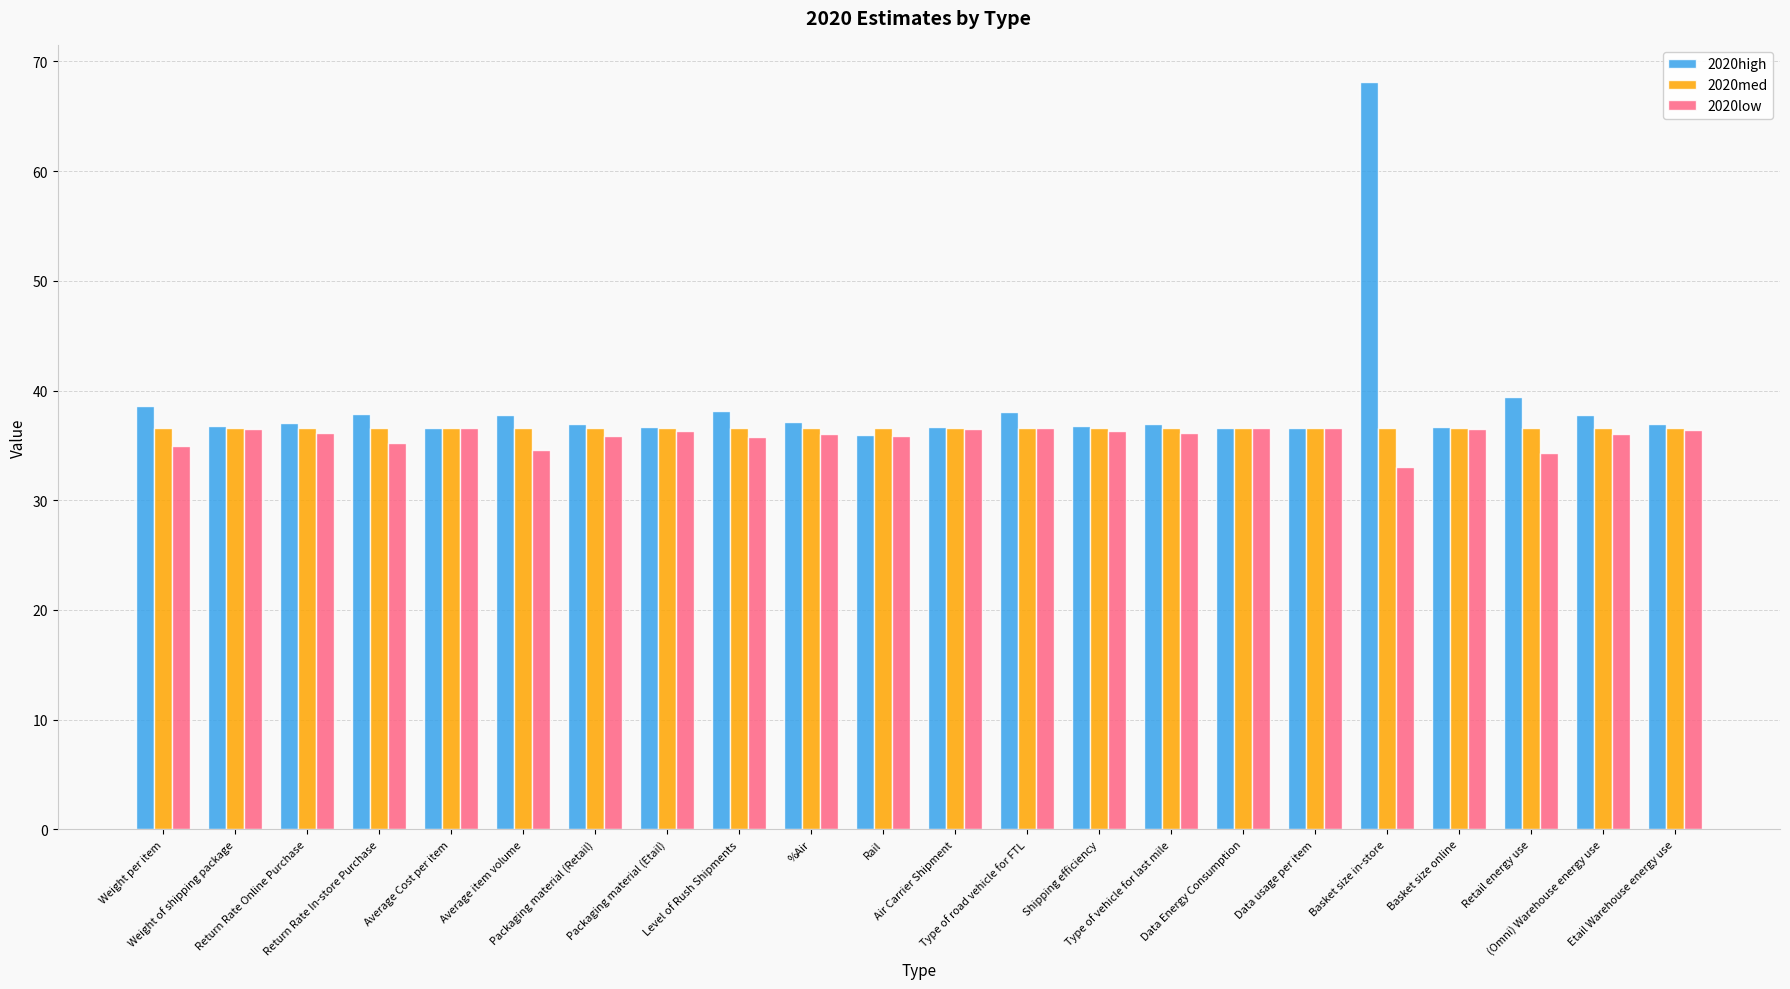

At which category is the sum across all series the highest?

Basket size in-store